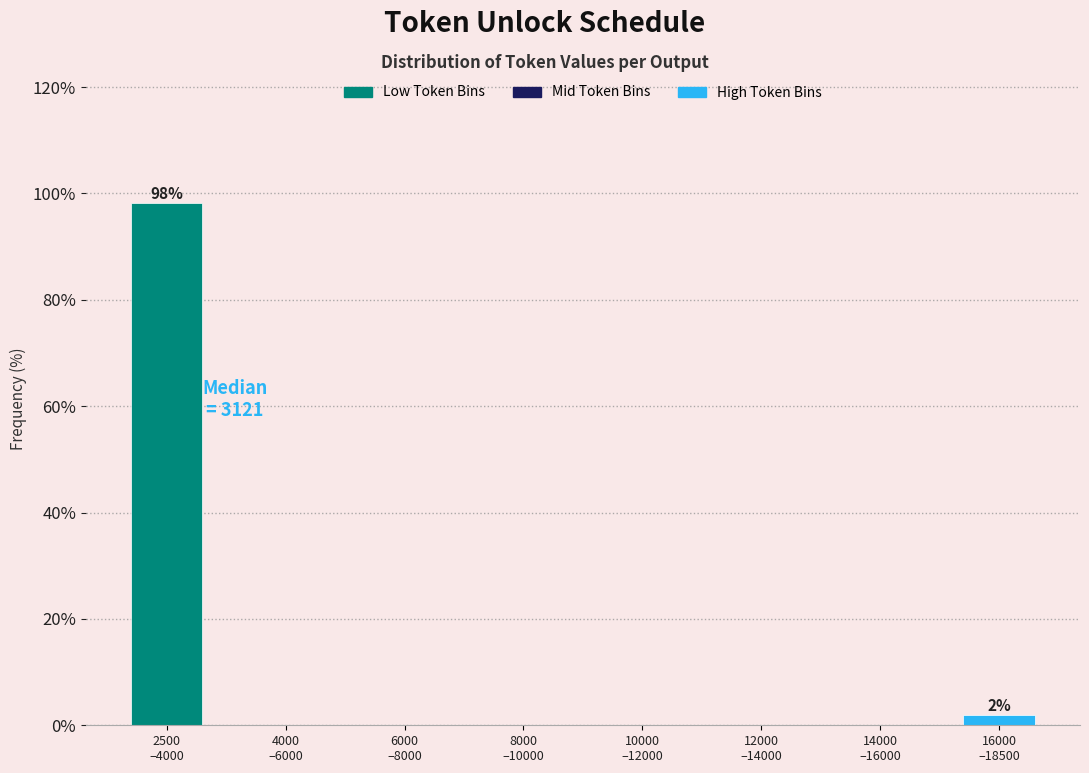

What is the greatest value displayed?

98.1